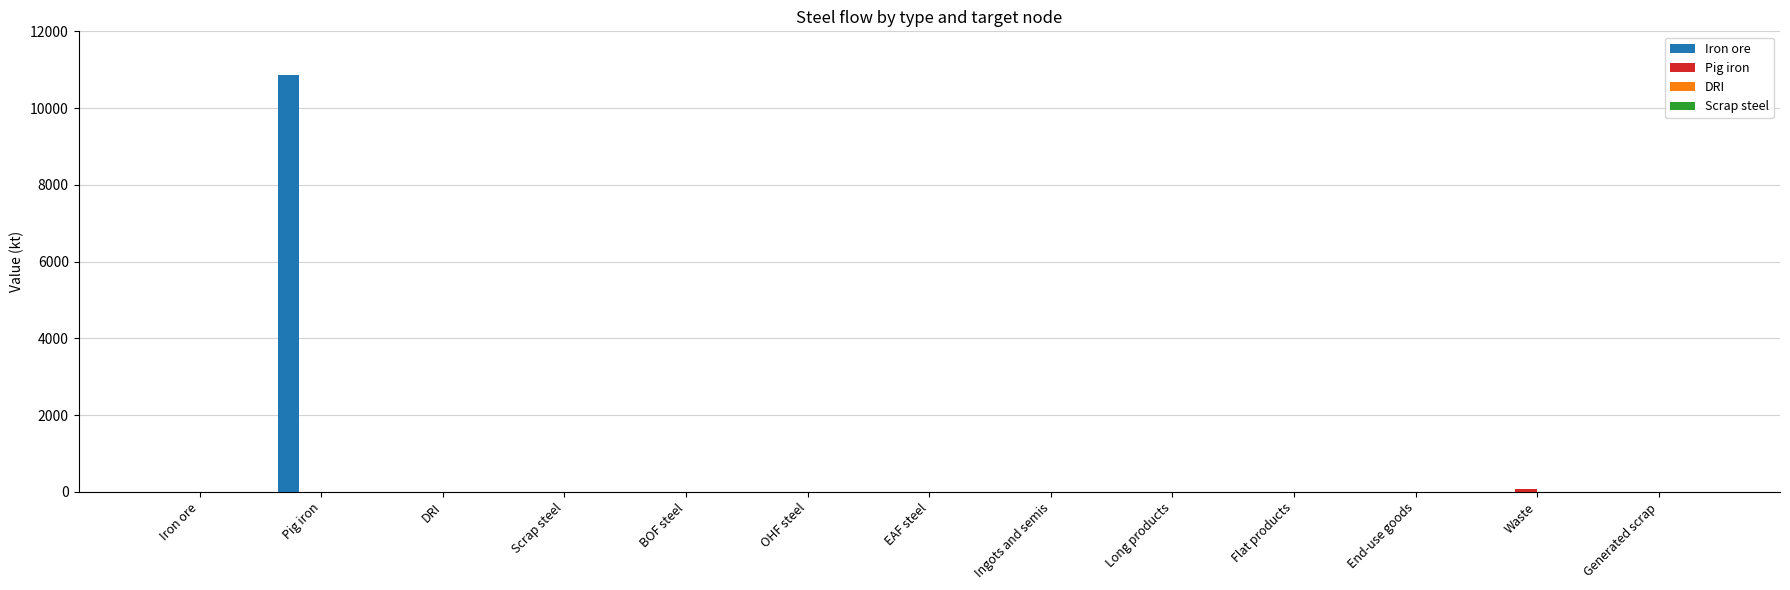

Which series has the largest total across all categories?

Iron ore